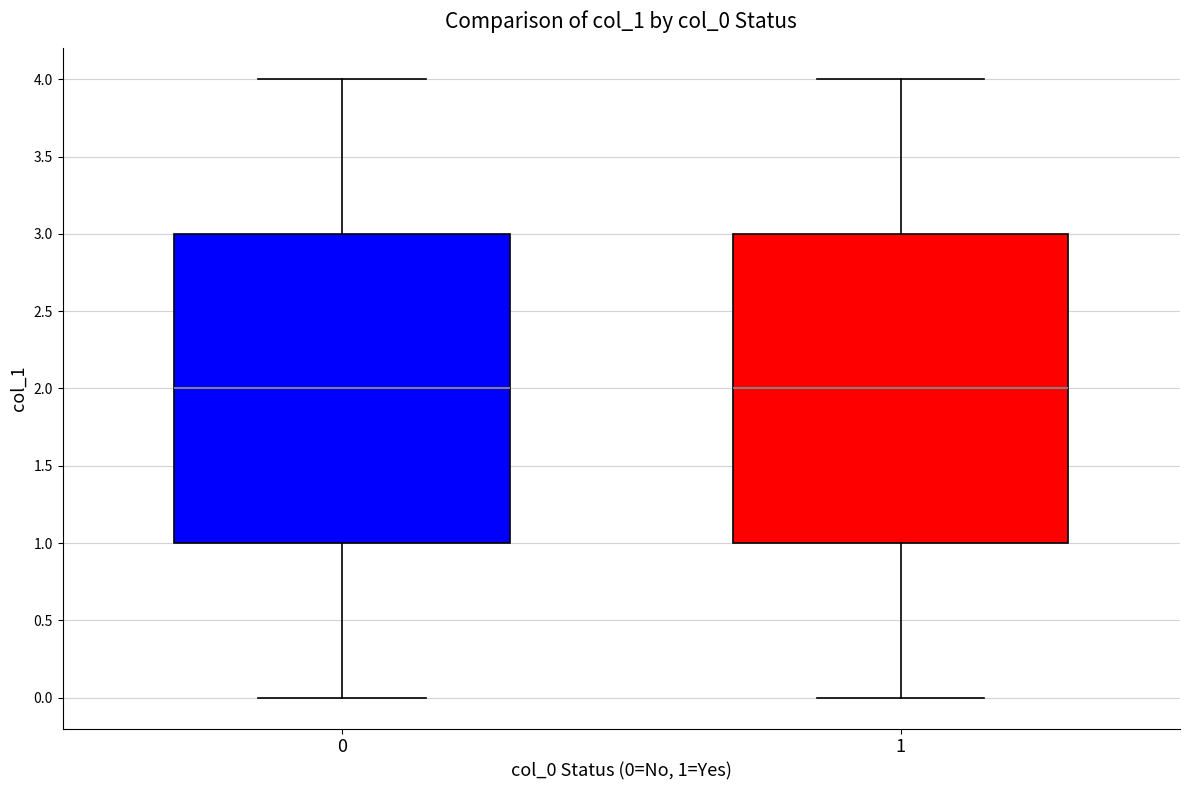

Reading left to right, transcribe this box plot: for each box, give where its median line is, the range the box spans, and where its two whiskers end, as read against the y-axis. The values are not printed on the chart, so give them approximately, as read against the axis.

0: median 2, box 1 to 3, whiskers 0 to 4
1: median 2, box 1 to 3, whiskers 0 to 4